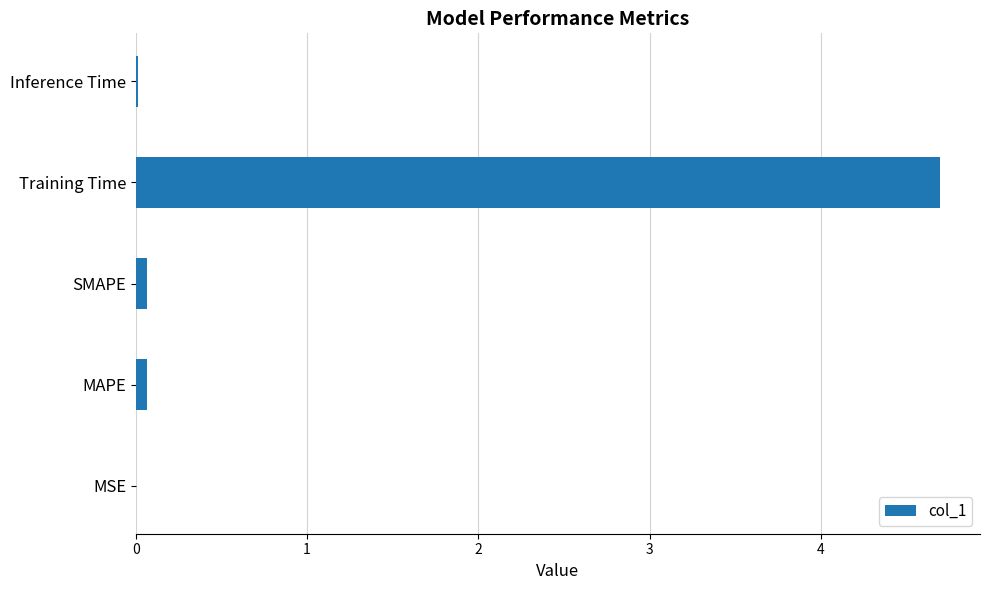

Which has a higher value, Inference Time or Training Time?

Training Time